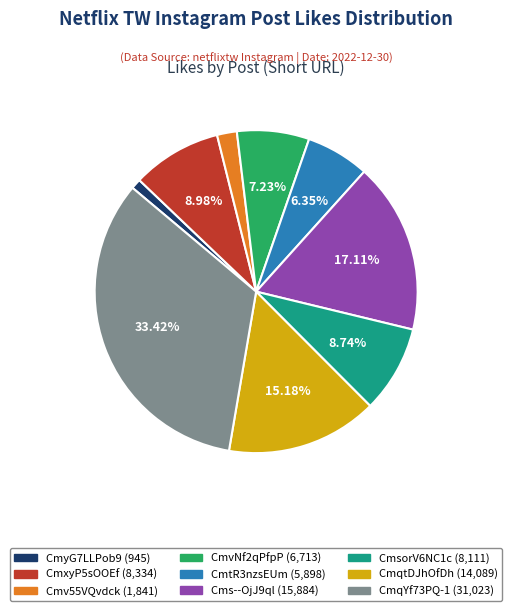

To the nearest percent, what is the average slice percentage?

11%